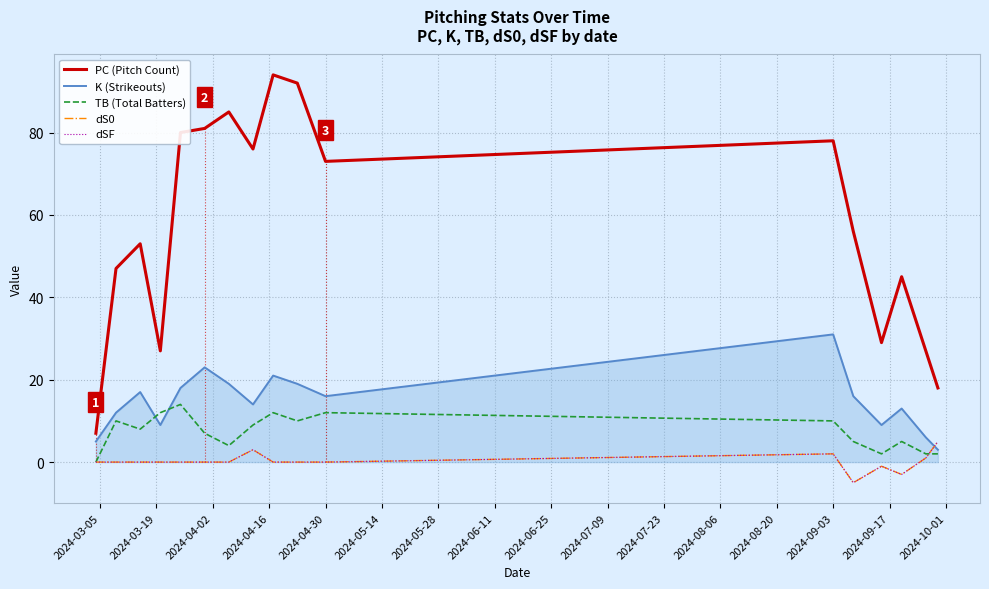

Is this an area chart (filled region under the line)?

Yes